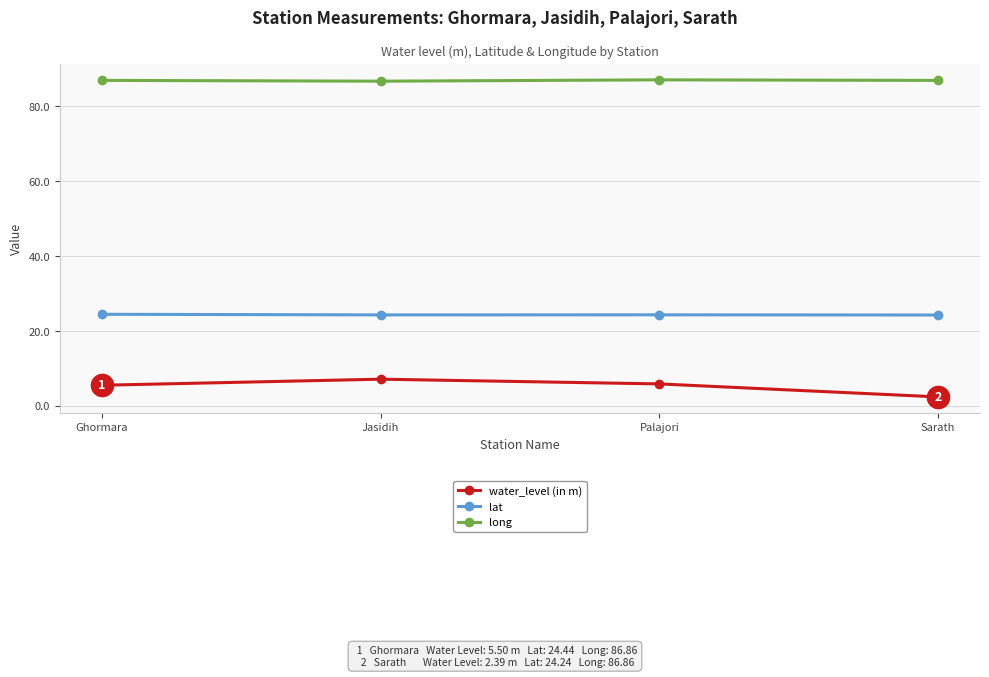

How many lines are shown in the chart?

3